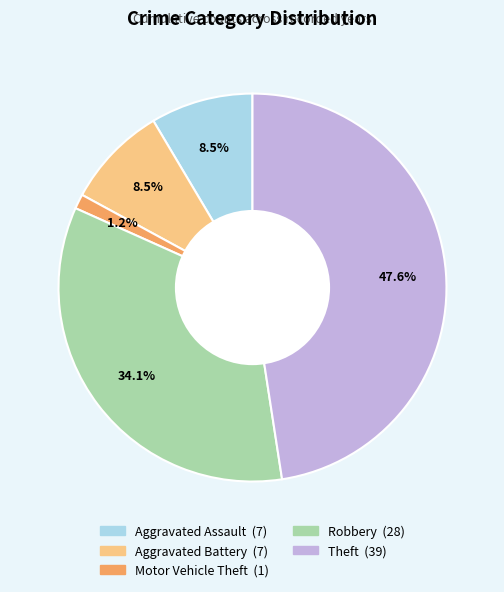

How much of the chart is everything except Motor Vehicle Theft?

98.8%